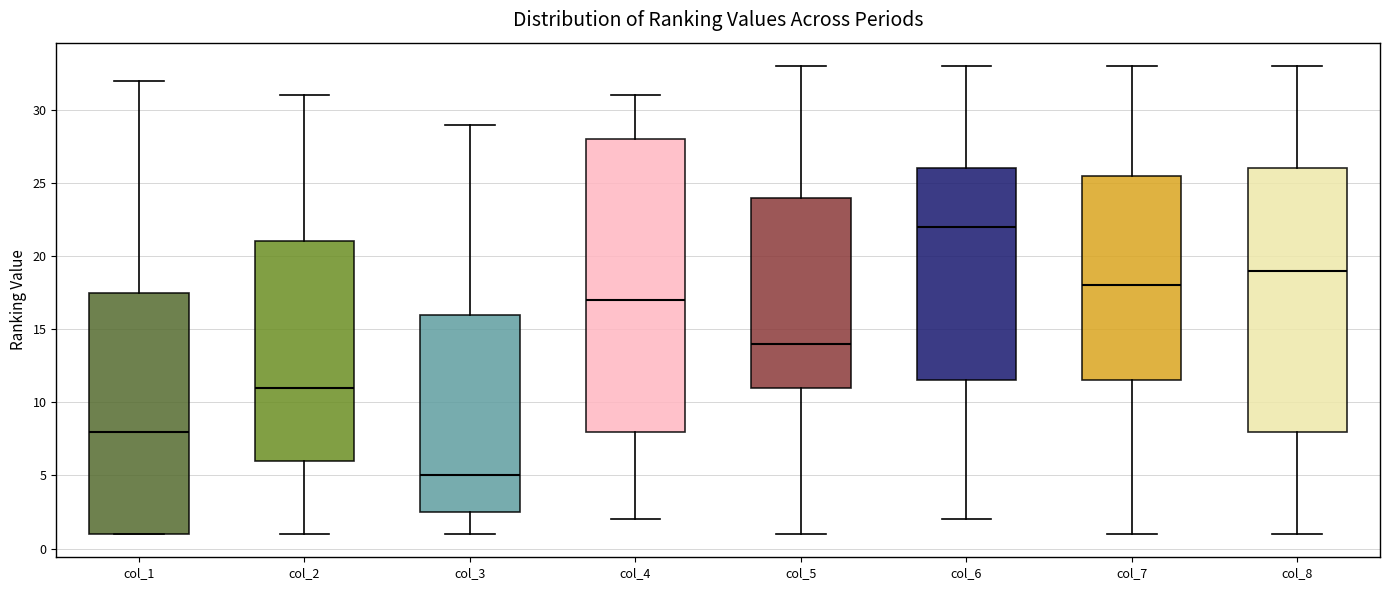

Which box is the tallest, from its lower edge to its upper edge?

col_4